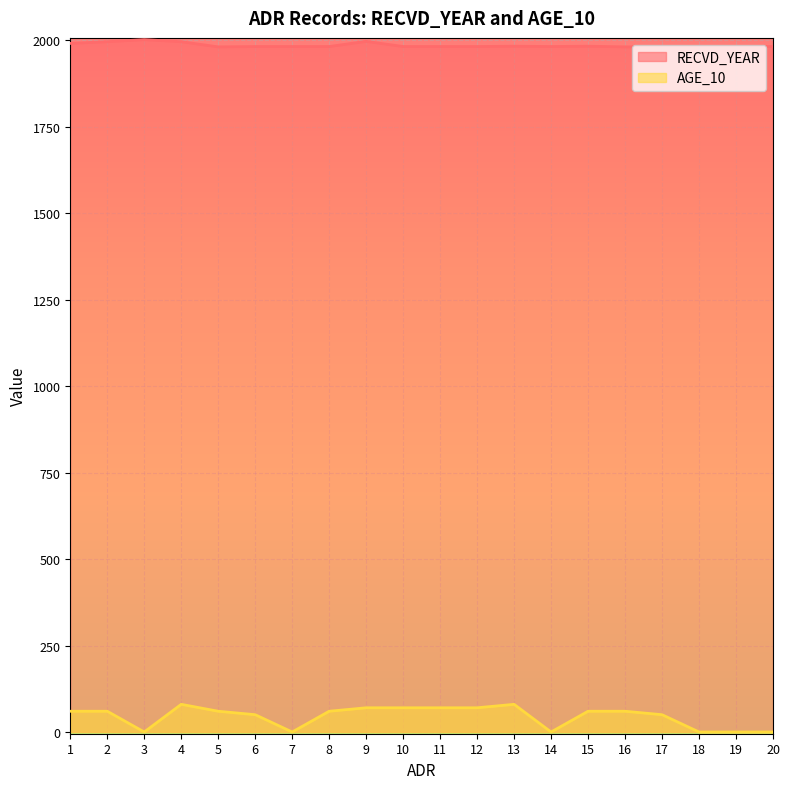

What is the value of the RECVD_YEAR point at the 8th from the left?

1982